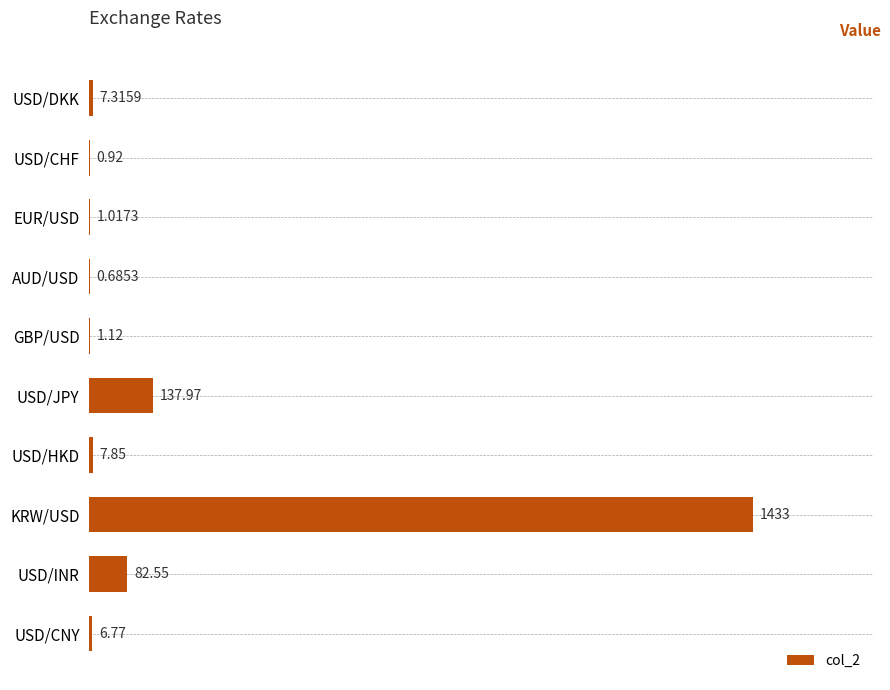

Which has a higher value, AUD/USD or USD/HKD?

USD/HKD